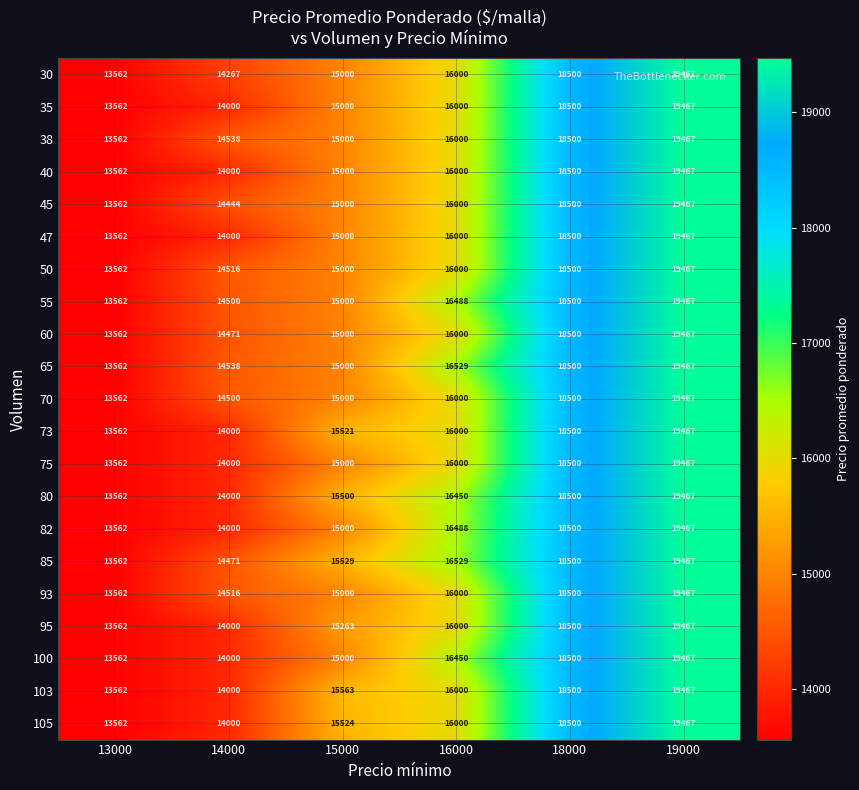

What is the sum of the 50 values at 16000 and 13000?

29562